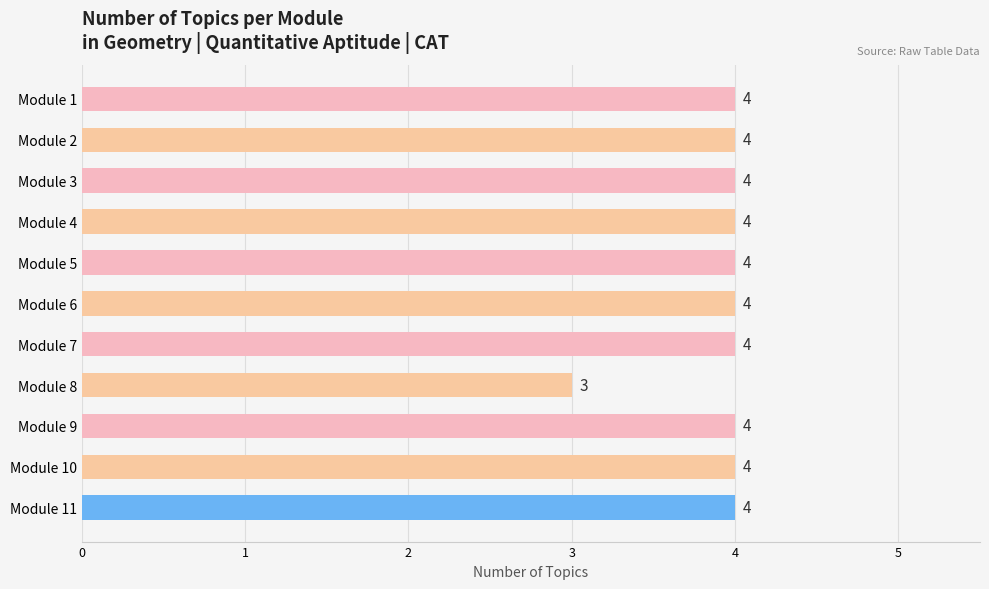

Approximately how many times larger is the value at Module 3 compared to Module 4?

1.0